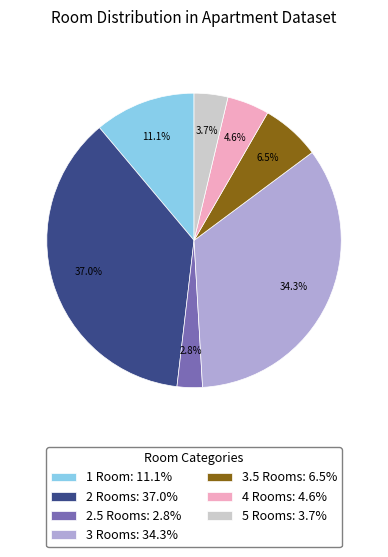

Rank the categories by value from highest to lowest.

2 Rooms: 37.0%, 3 Rooms: 34.3%, 1 Room: 11.1%, 3.5 Rooms: 6.5%, 4 Rooms: 4.6%, 5 Rooms: 3.7%, 2.5 Rooms: 2.8%